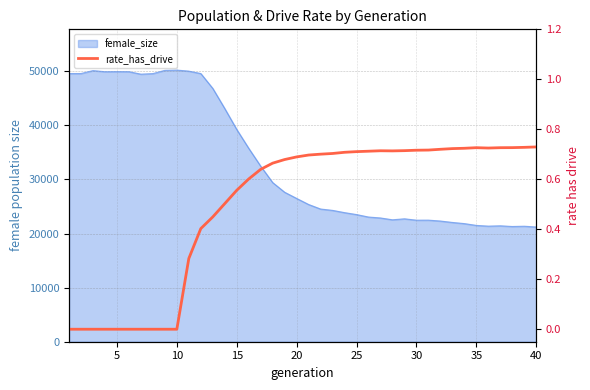

Count the number of categories in the chart.

40